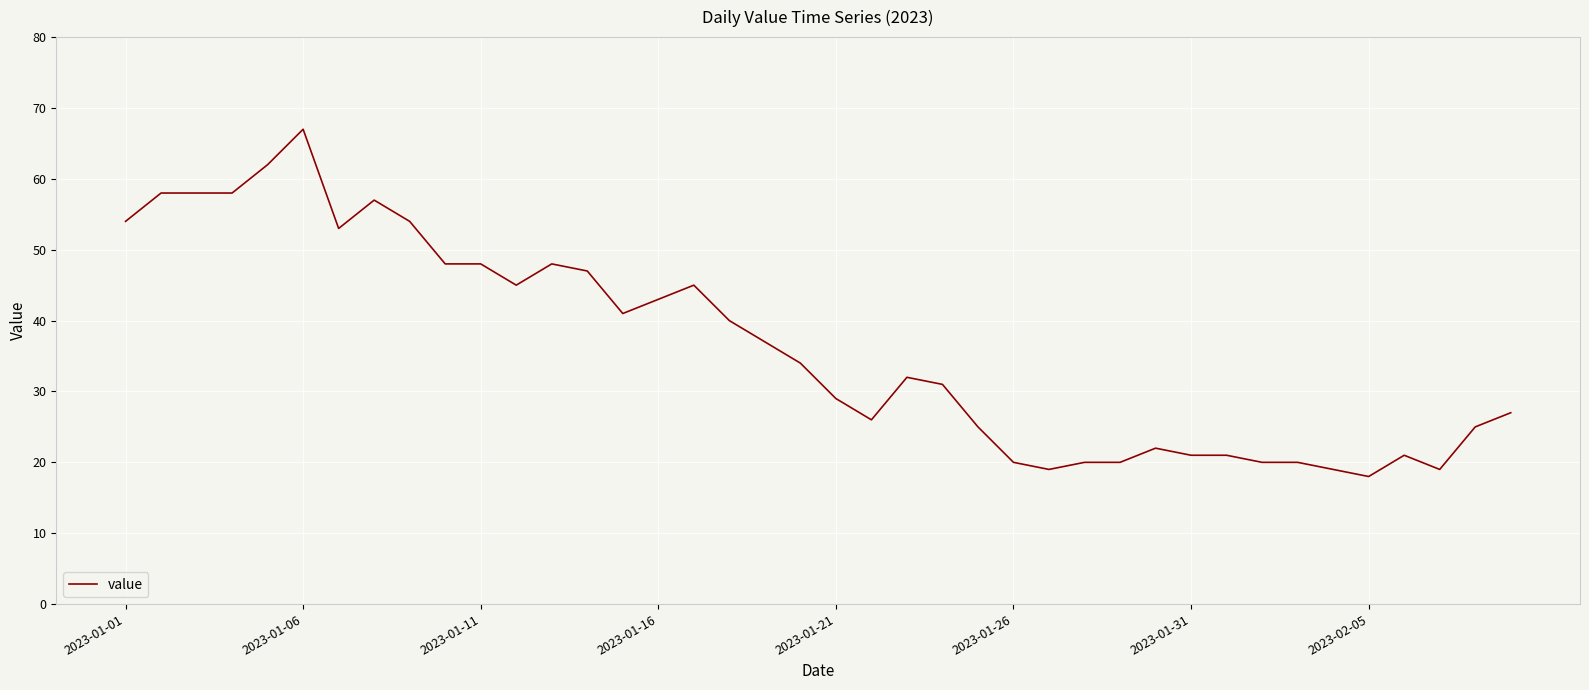

What is the maximum value shown in the chart?

67